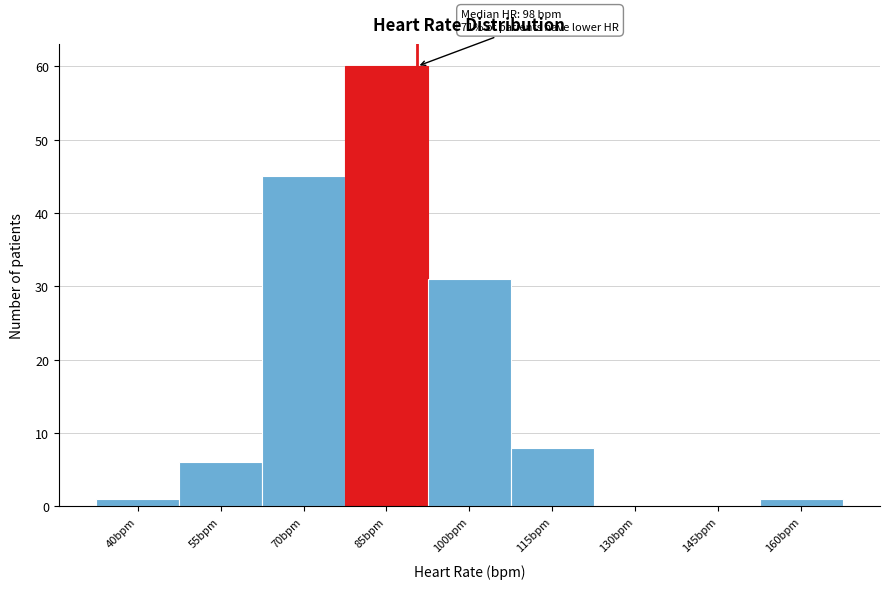

Reading left to right, list all the values displayed in this chart.

40bpm=1	55bpm=6	70bpm=45	85bpm=60	100bpm=31	115bpm=8	130bpm=0	145bpm=0	160bpm=1